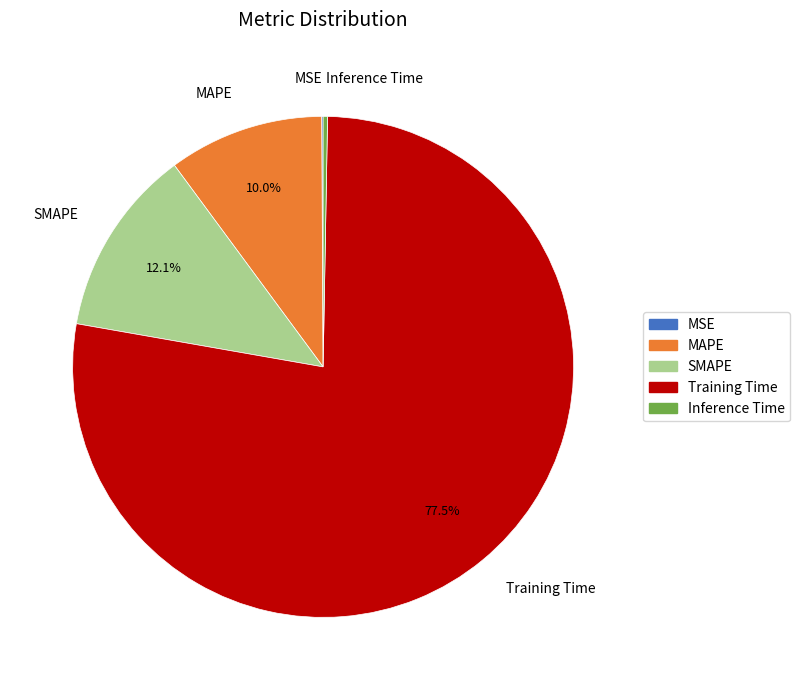

Does any single category account for the majority?

Yes